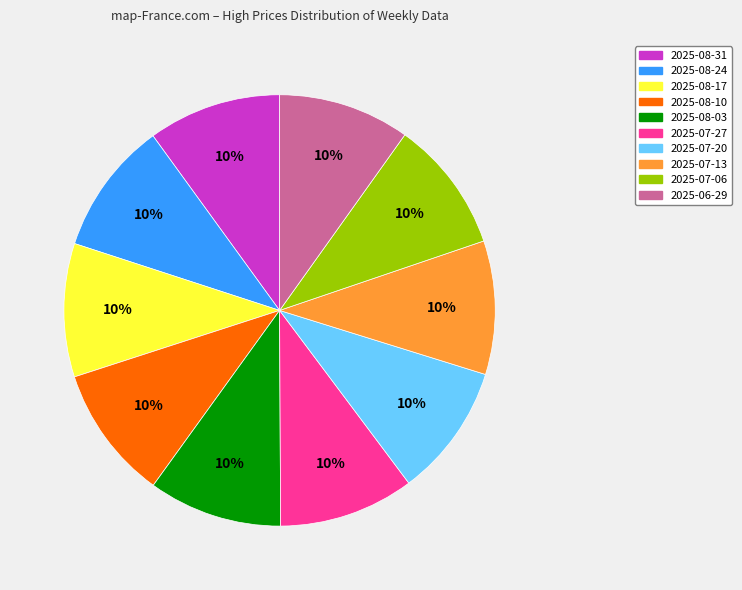

Is 2025-07-06 the majority of the pie?

No